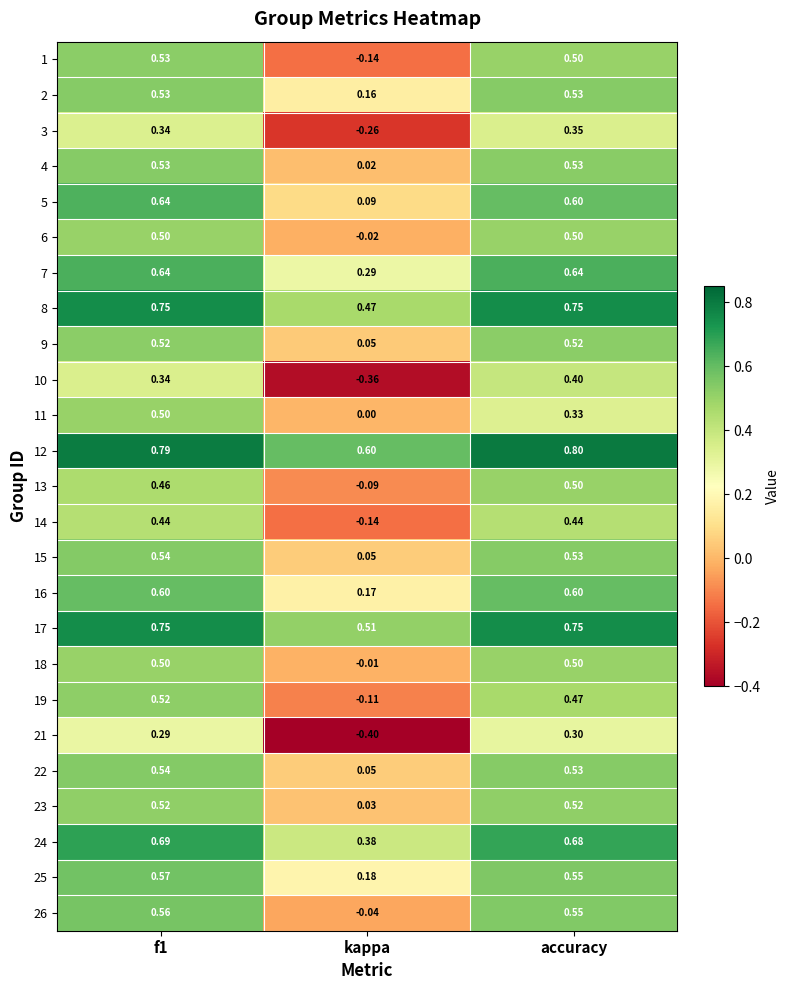

How many series are shown in this chart?

25